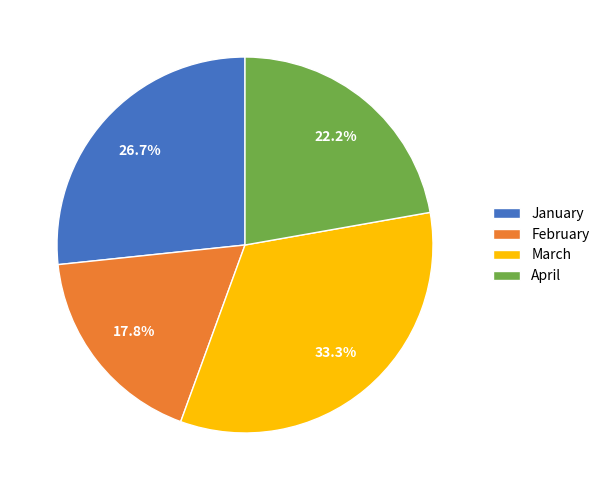

What is the smallest slice in the pie chart?

February